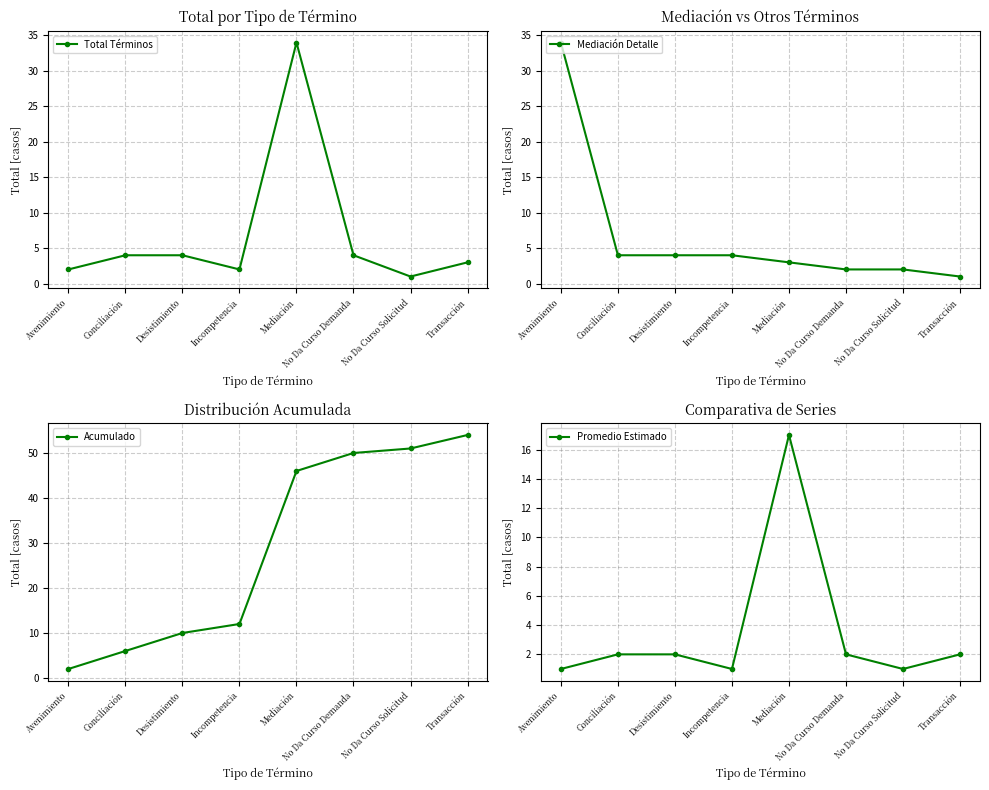

Is it true that Acumulado equals 46 at Mediación?

True